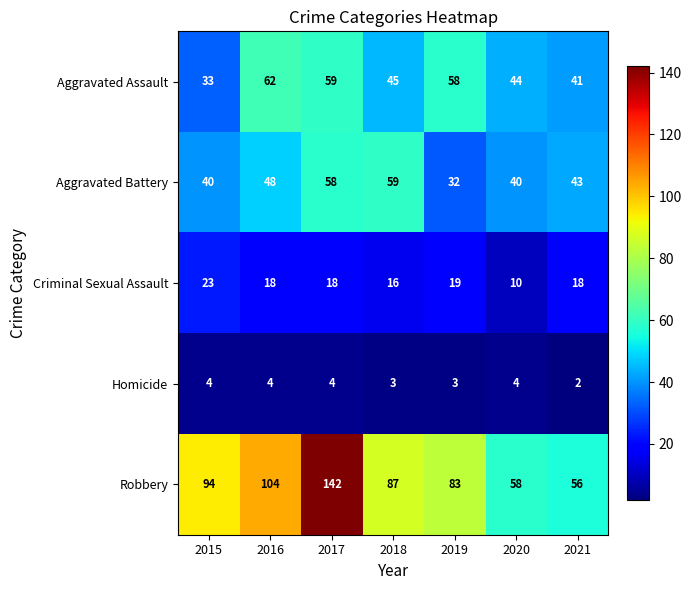

How many values in the Aggravated Battery series are below 43?

3